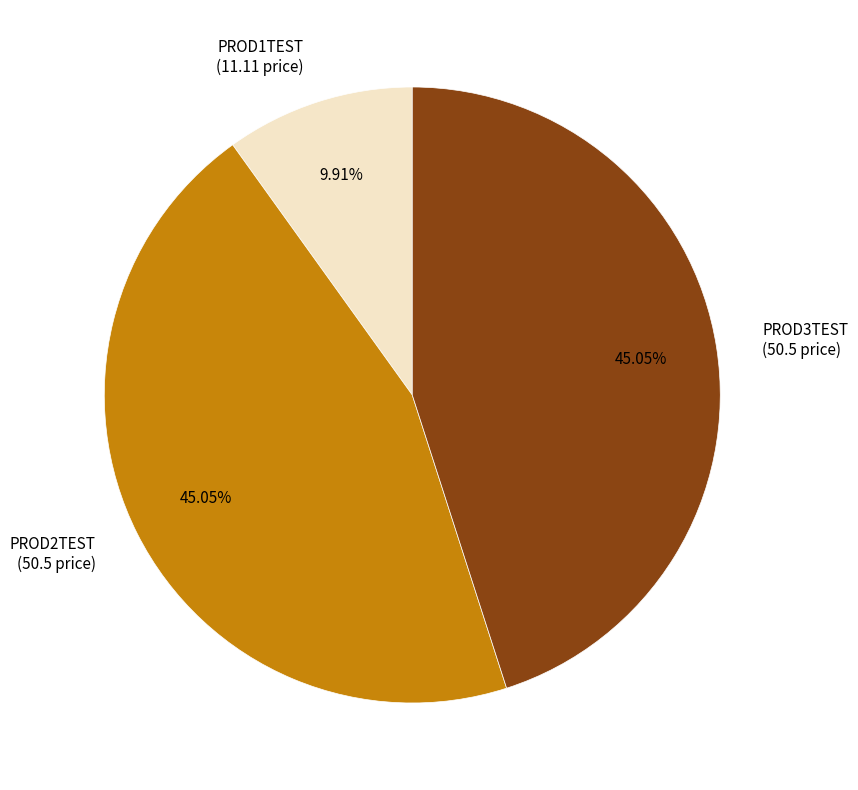

How many slices are in this pie chart?

3